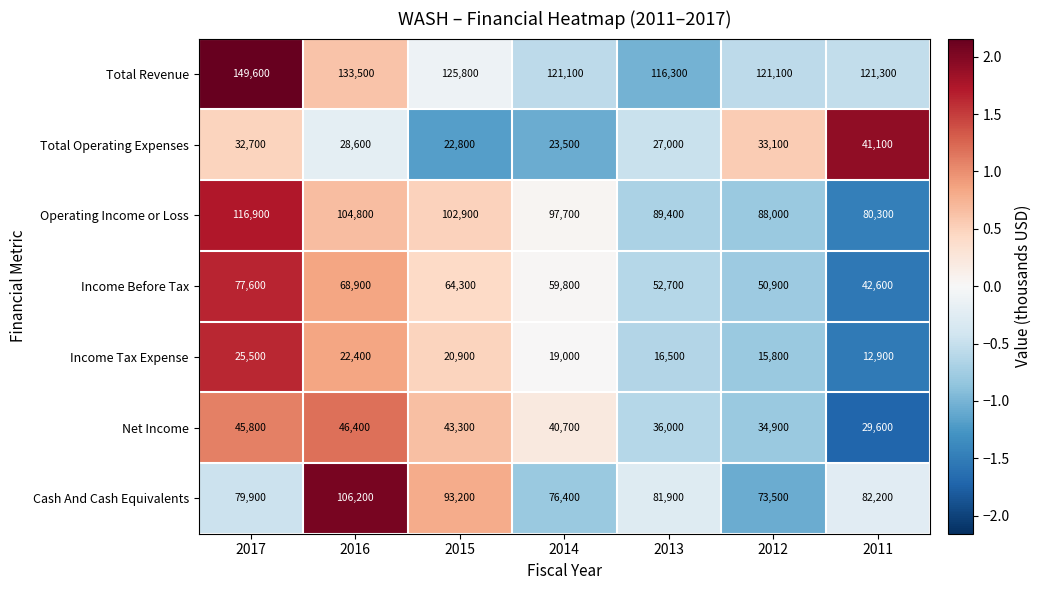

At which label does Operating Income or Loss first exceed 97700?

2017